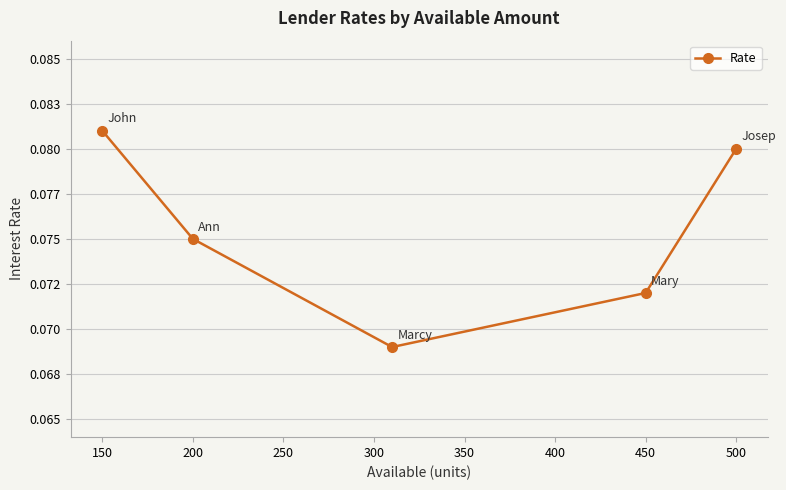

What is the value of the 3rd point from the left?

0.1